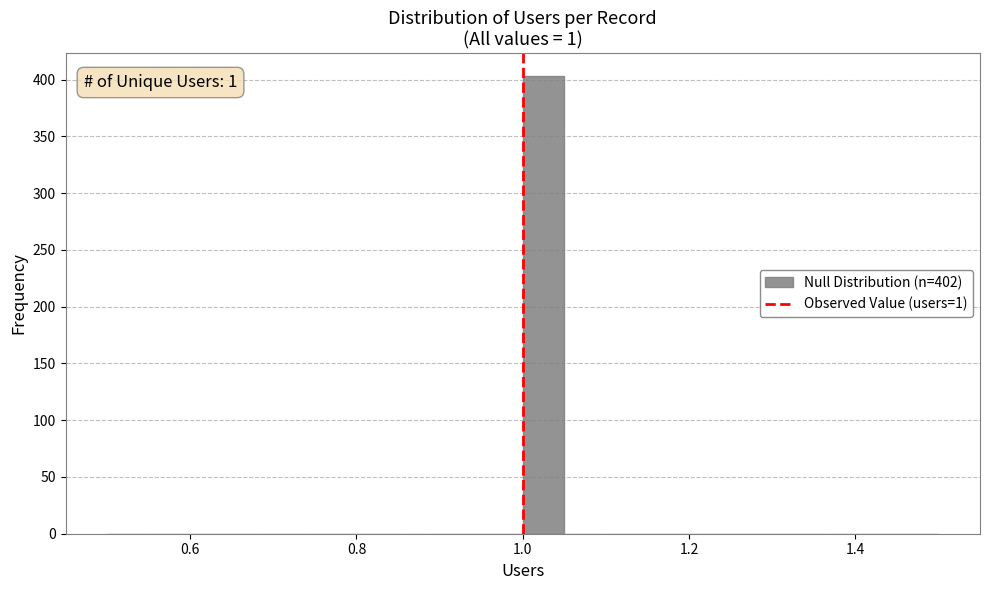

Read against the x-axis, roughly where is the centre of the tallest bar?

1.02